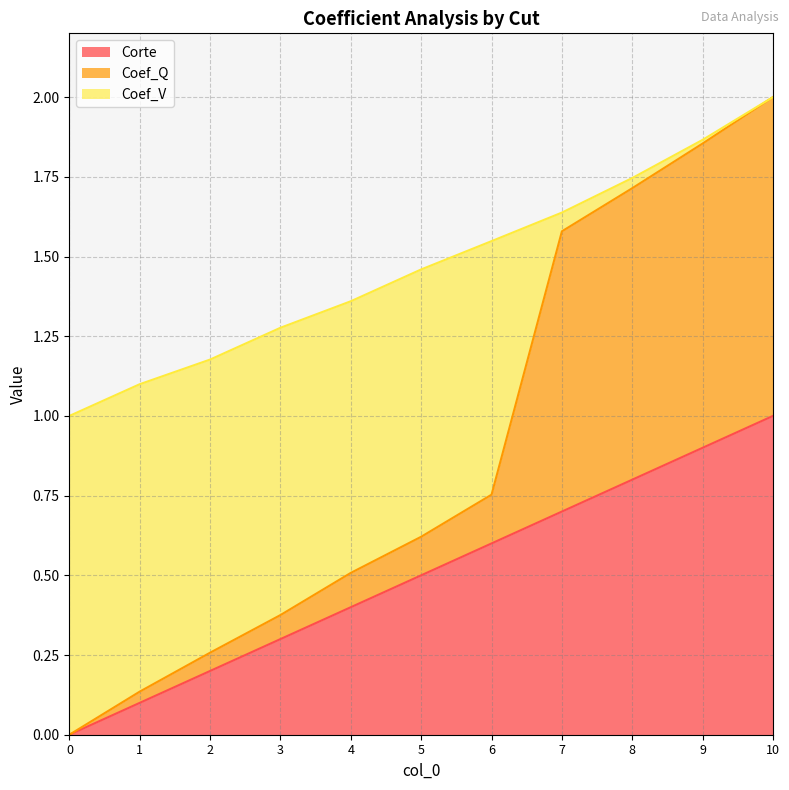

What is the value of the Corte point at the 3rd from the left?

0.2